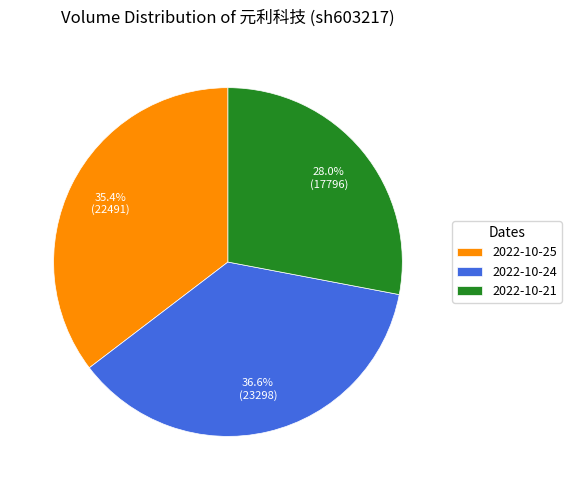

Count the number of slices in the pie.

3